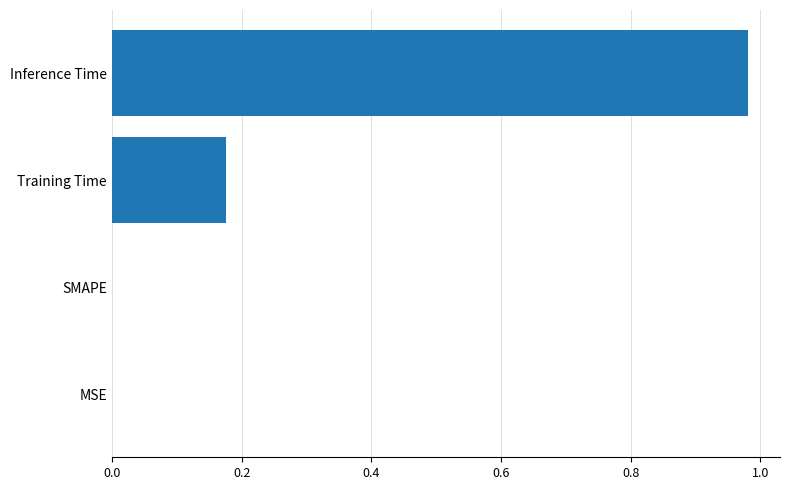

True or false: the data shows 0.3 at Training Time.

False